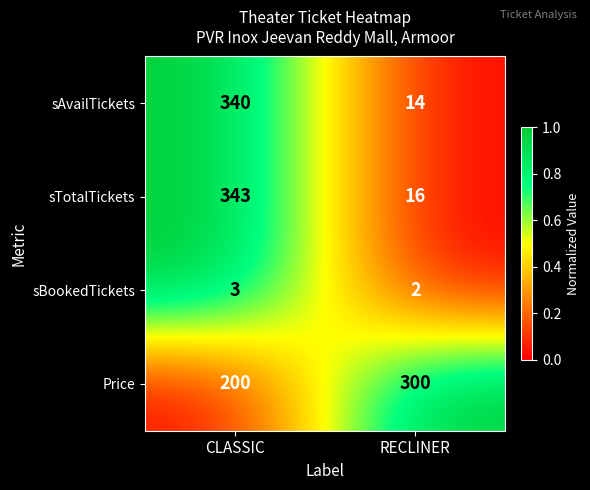

Which category has the highest value across all series?

CLASSIC